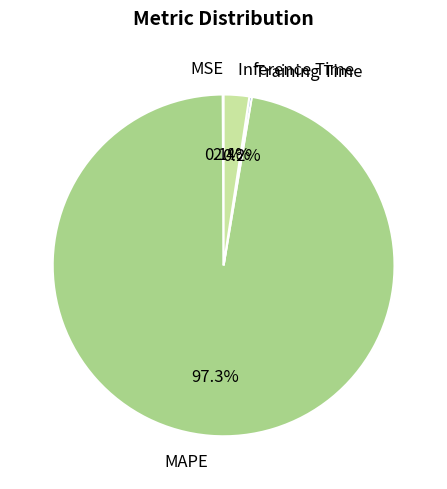

What percentage is NOT represented by MAPE?

2.7%